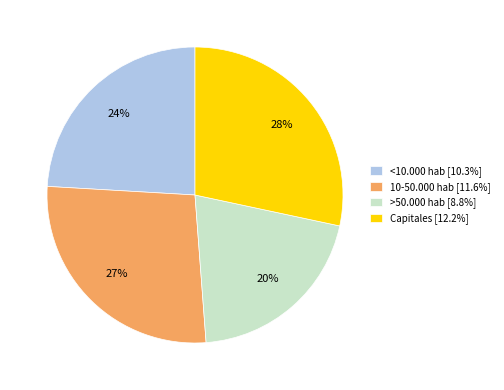

To the nearest percent, what is the difference between the 10-50.000 hab and Capitales slice percentages?

1%